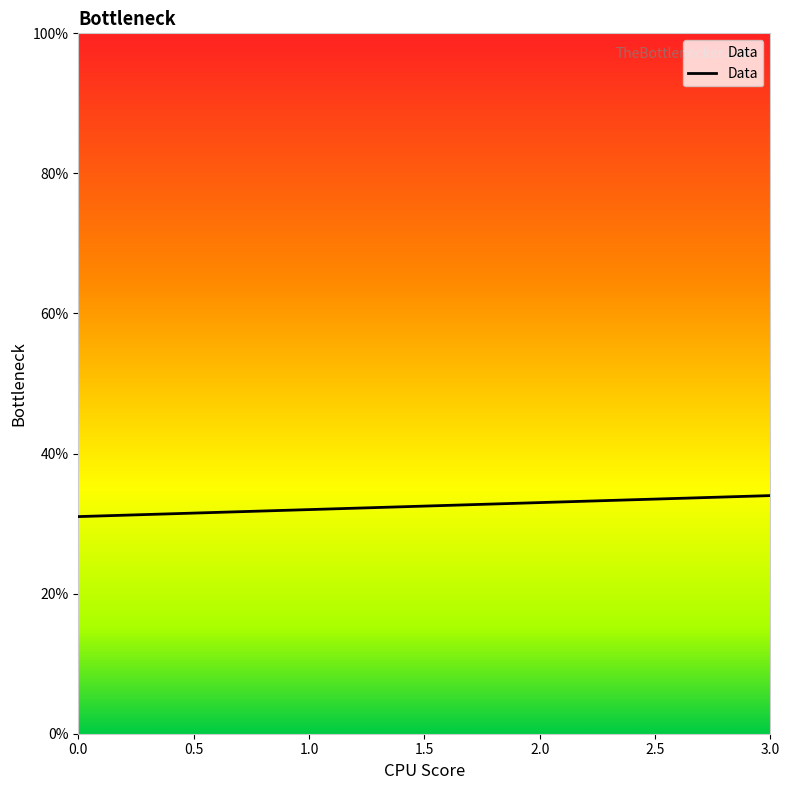

What is the minimum value shown in the chart?

31